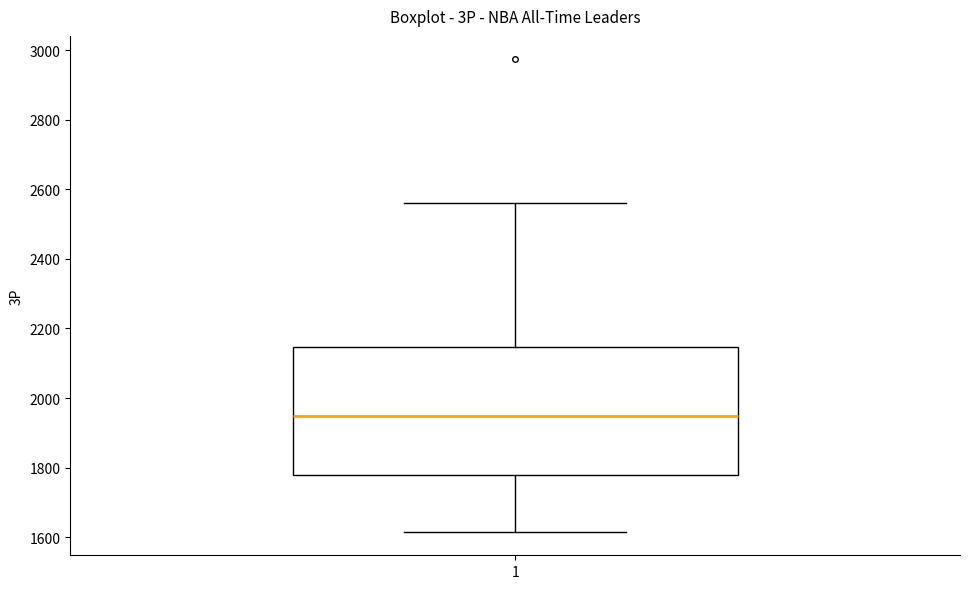

Where does the lower whisker of the box at x = 1 end on the y-axis? The values are not printed on the chart, so give them approximately, as read against the axis.

1620